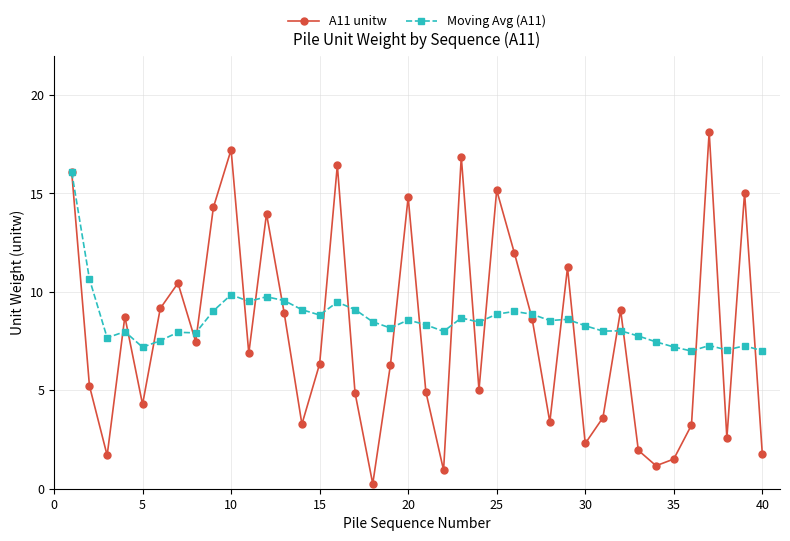

Which series has the widest spread of values?

A11 unitw